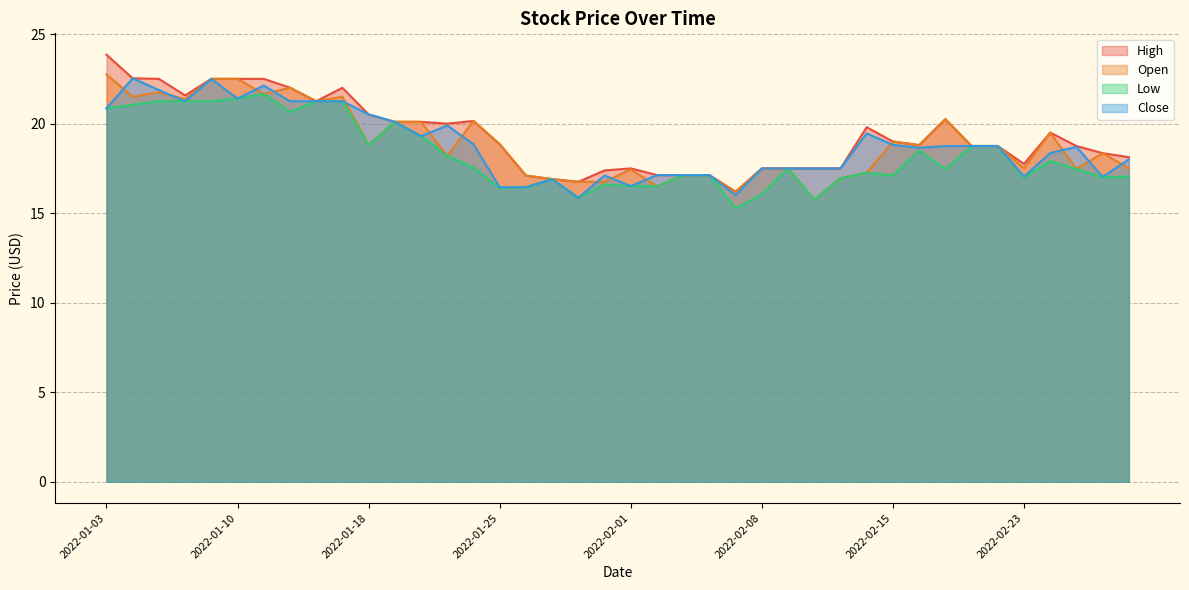

List the labels in order of Close value, largest first.

2022-01-04, 2022-01-07, 2022-01-11, 2022-01-05, 2022-01-10, 2022-01-14, 2022-01-06, 2022-01-12, 2022-01-13, 2022-01-03, 2022-01-18, 2022-01-19, 2022-01-21, 2022-02-14, 2022-01-20, 2022-01-24, 2022-02-15, 2022-02-17, 2022-02-18, 2022-02-22, 2022-02-25, 2022-02-16, 2022-02-24, 2022-03-01, 2022-02-08, 2022-02-09, 2022-02-10, 2022-02-11, 2022-02-02, 2022-02-03, 2022-02-04, 2022-01-31, 2022-02-23, 2022-02-28, 2022-01-27, 2022-02-01, 2022-01-25, 2022-01-26, 2022-02-07, 2022-01-28